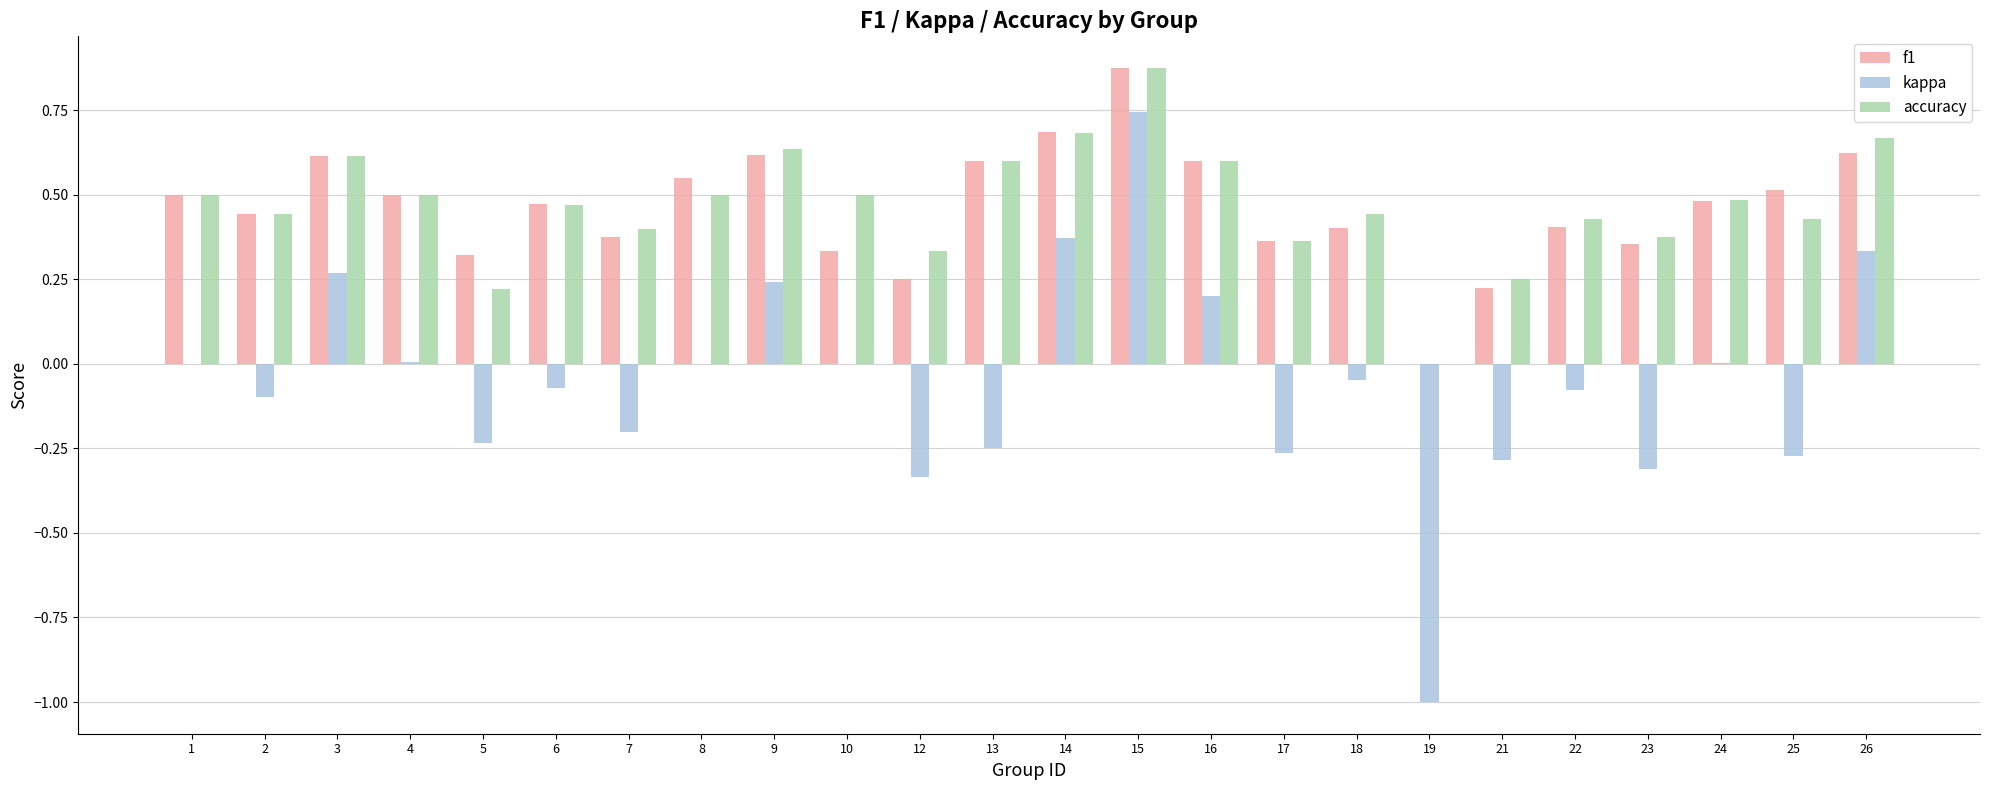

At which label does accuracy reach its peak?

15